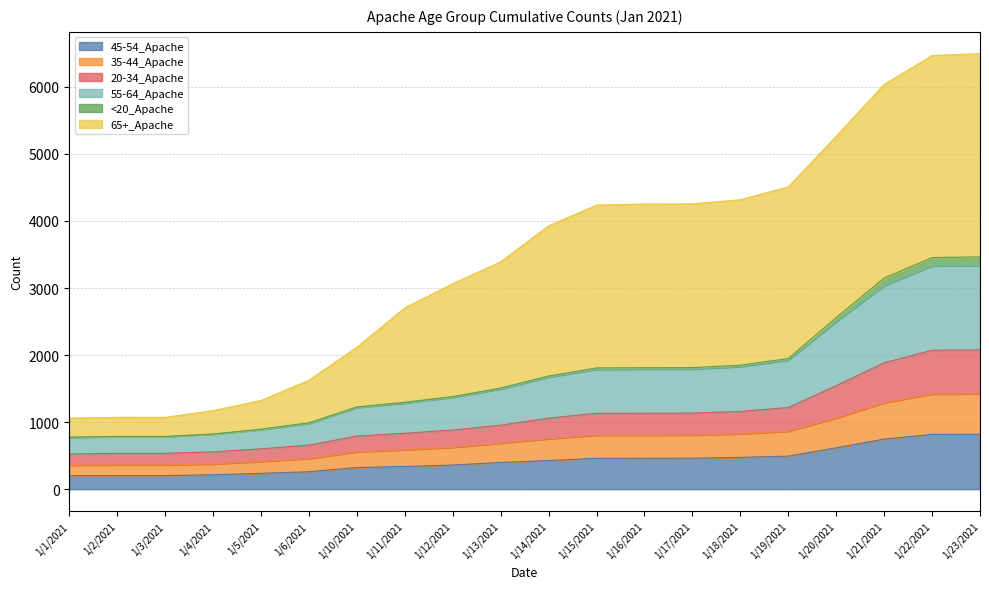

How many lines are shown in the chart?

6